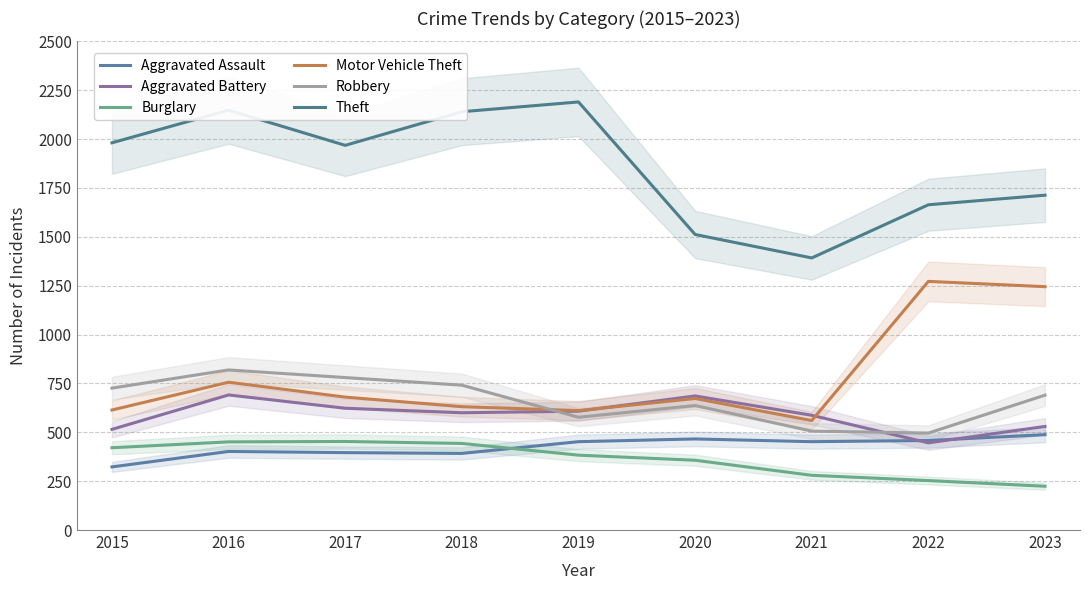

What are all the series names shown in the legend?

Aggravated Assault, Aggravated Battery, Burglary, Motor Vehicle Theft, Robbery, Theft